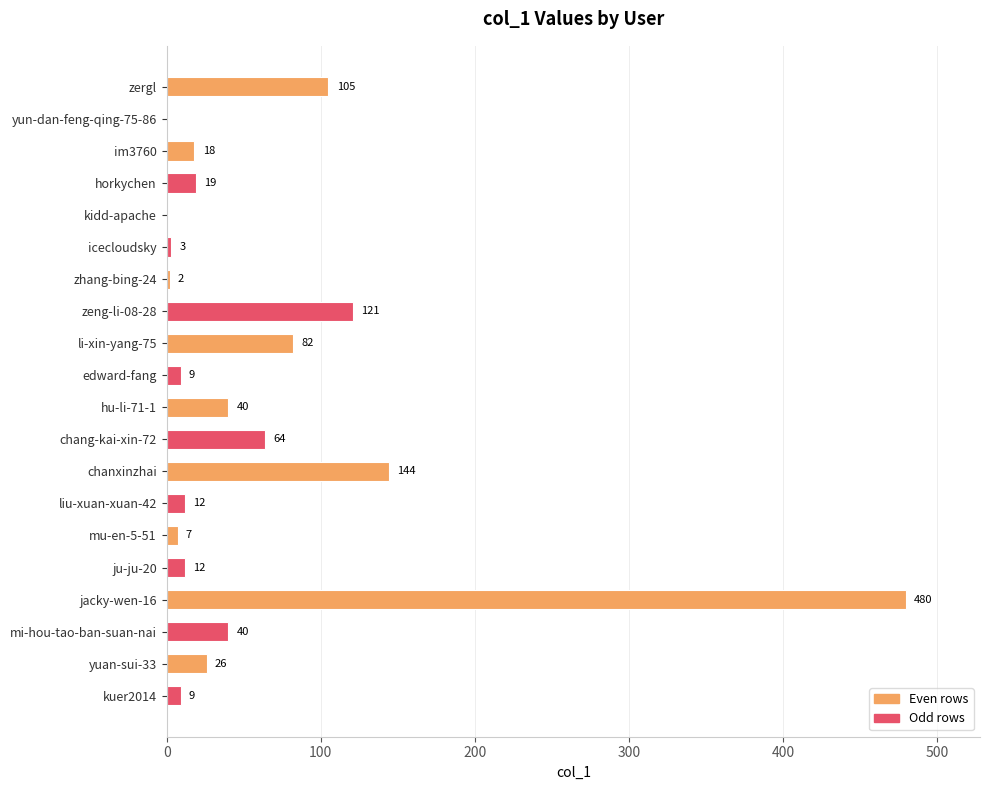

The chart shows a value of 212 at chanxinzhai. True or false?

False